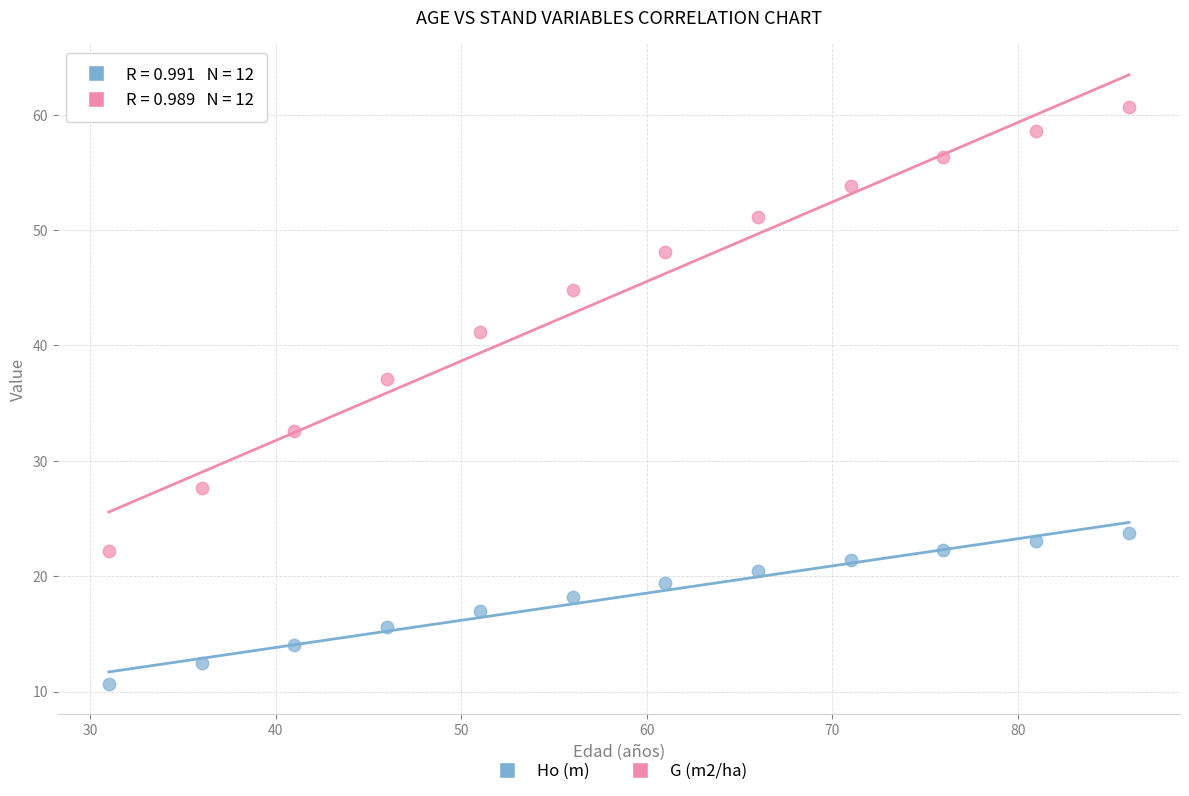

Which series has the widest spread of Y values?

G (m2/ha)